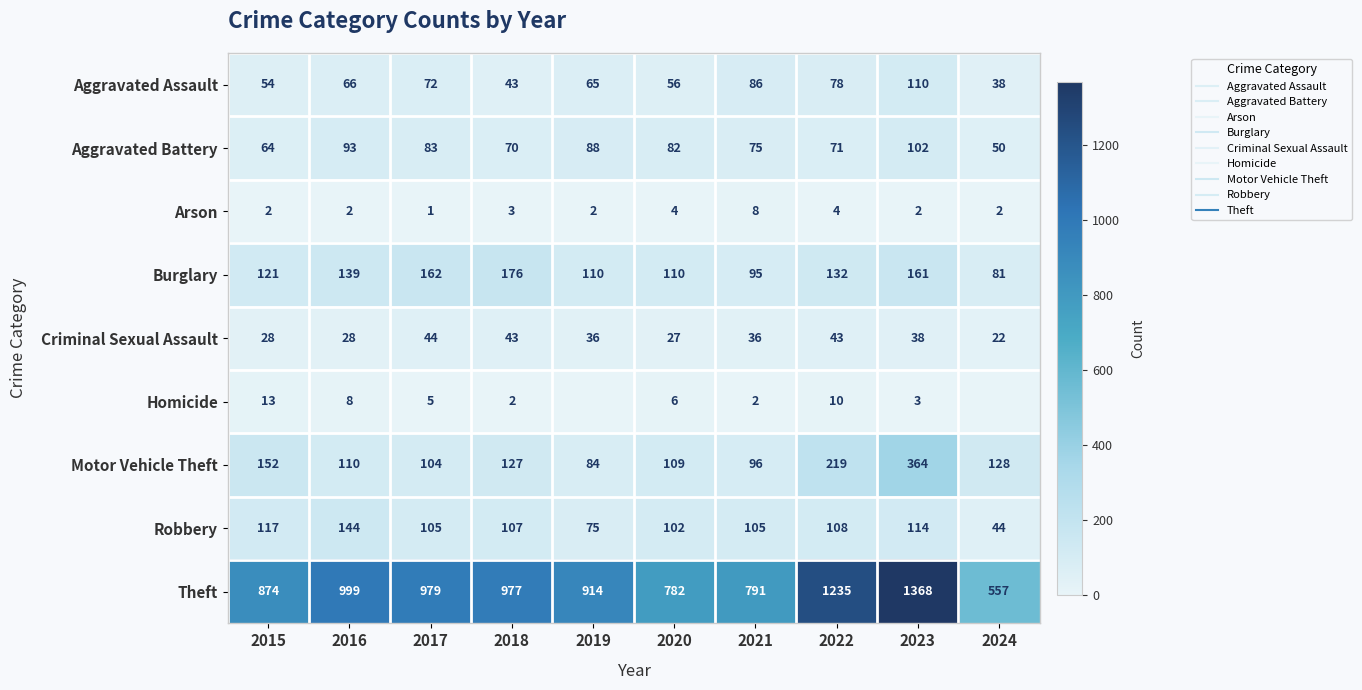

True or false: Theft has a value of 557 at 2024.

True